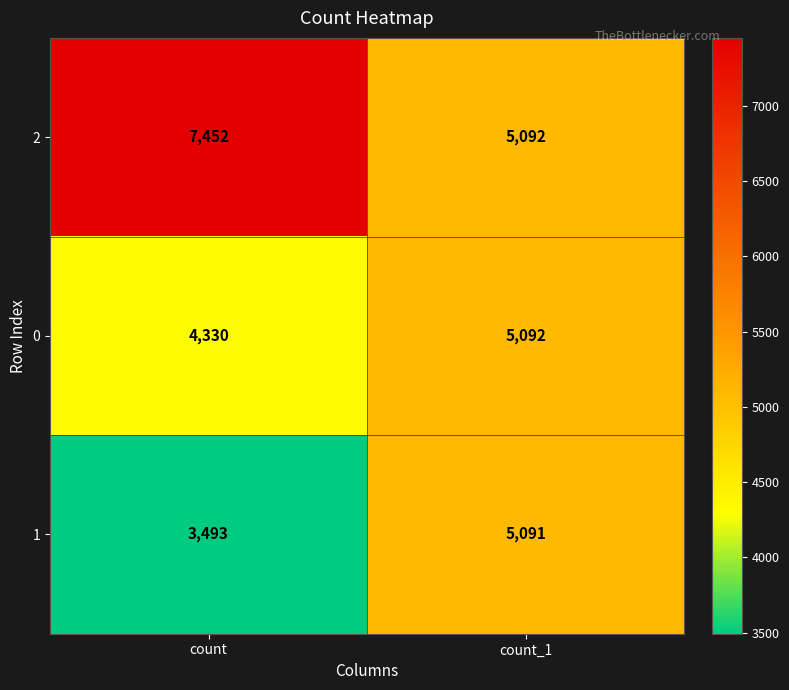

List the series in order of their overall mean, lowest first.

1, 0, 2